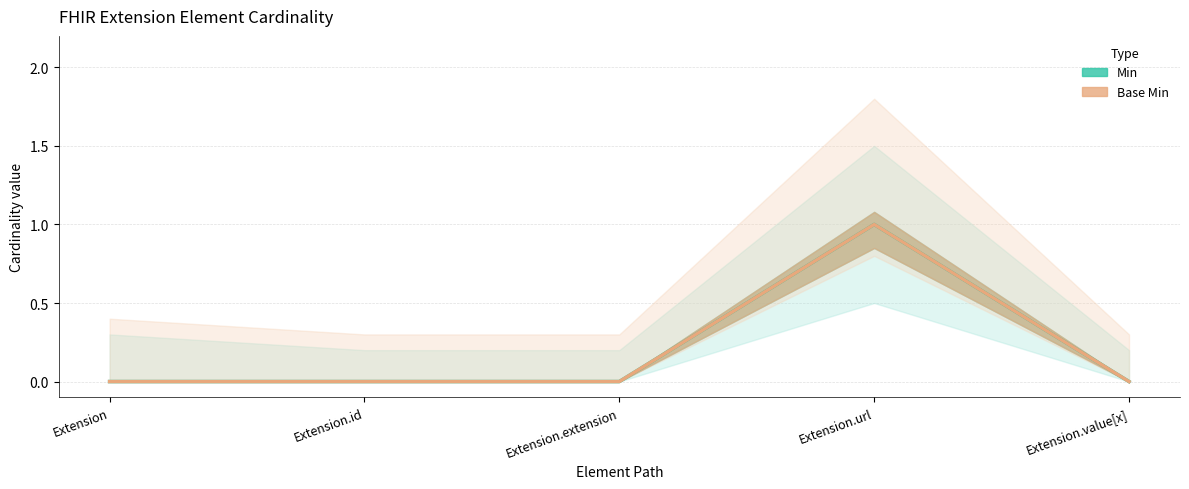

Count the number of data series in this chart.

2